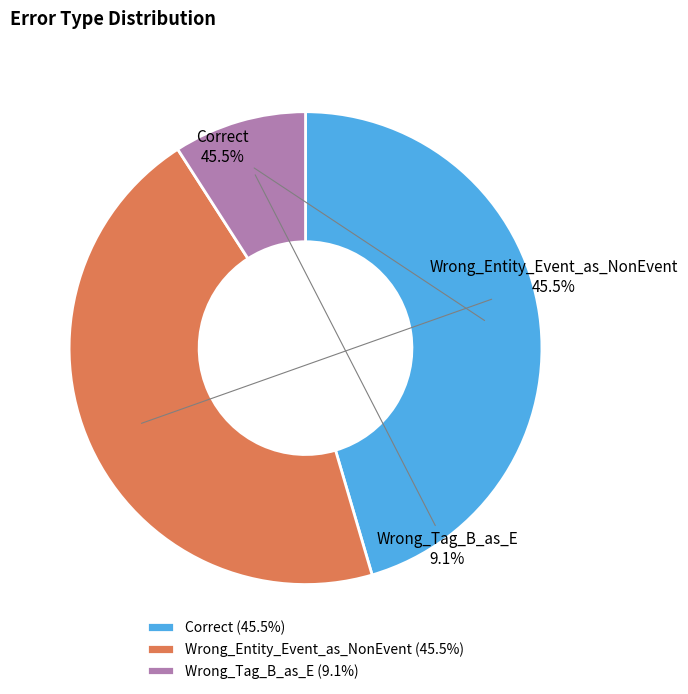

To the nearest percent, what is the difference between the Wrong_Tag_B_as_E and Wrong_Entity_Event_as_NonEvent slice percentages?

36%